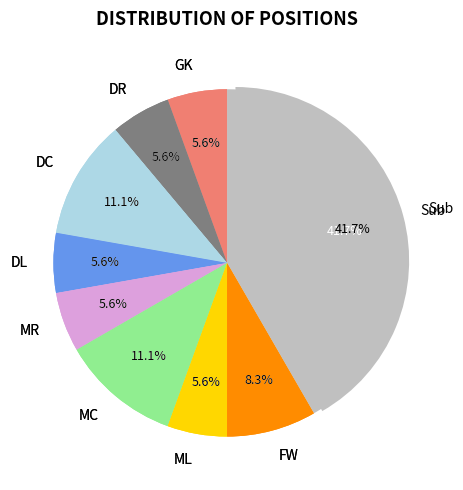

To the nearest percent, what portion does FW represent?

8%